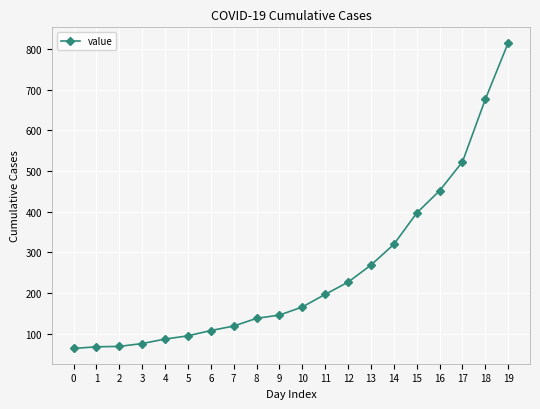

What is the sum of the values at 14 and 4?

407